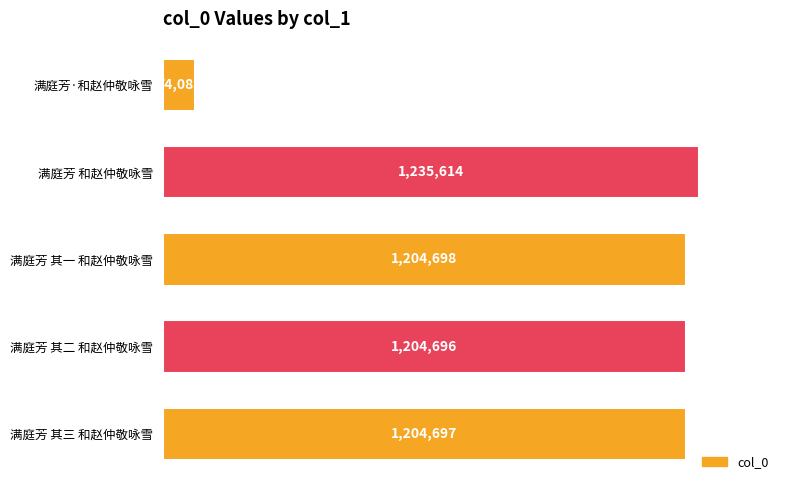

Does the chart contain any negative values?

No